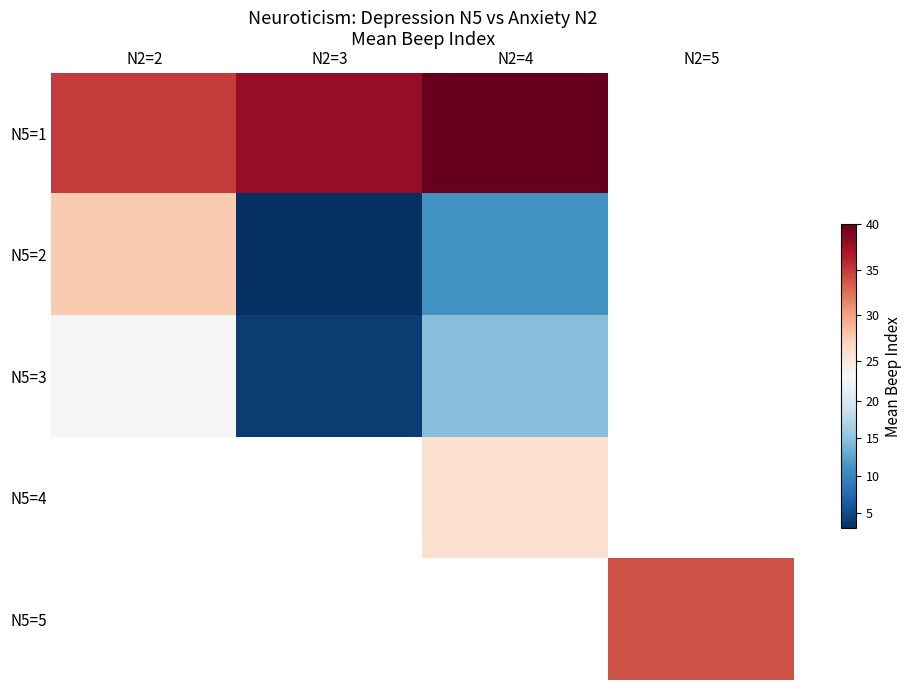

What is the maximum value shown in the chart?

40.0